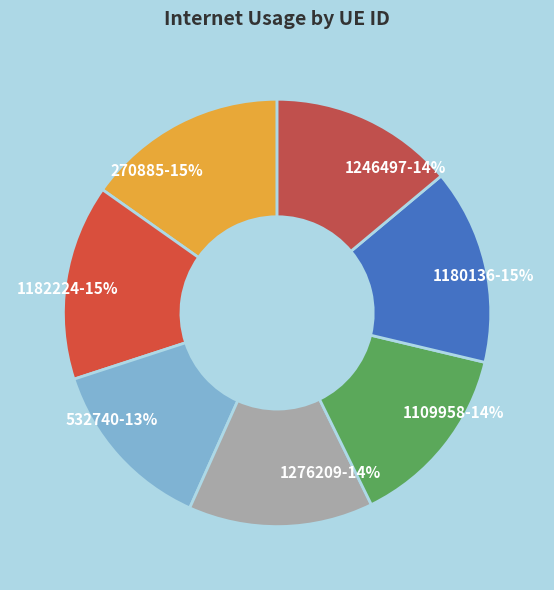

The 1109958 slice represents 20% of the pie. True or false?

False